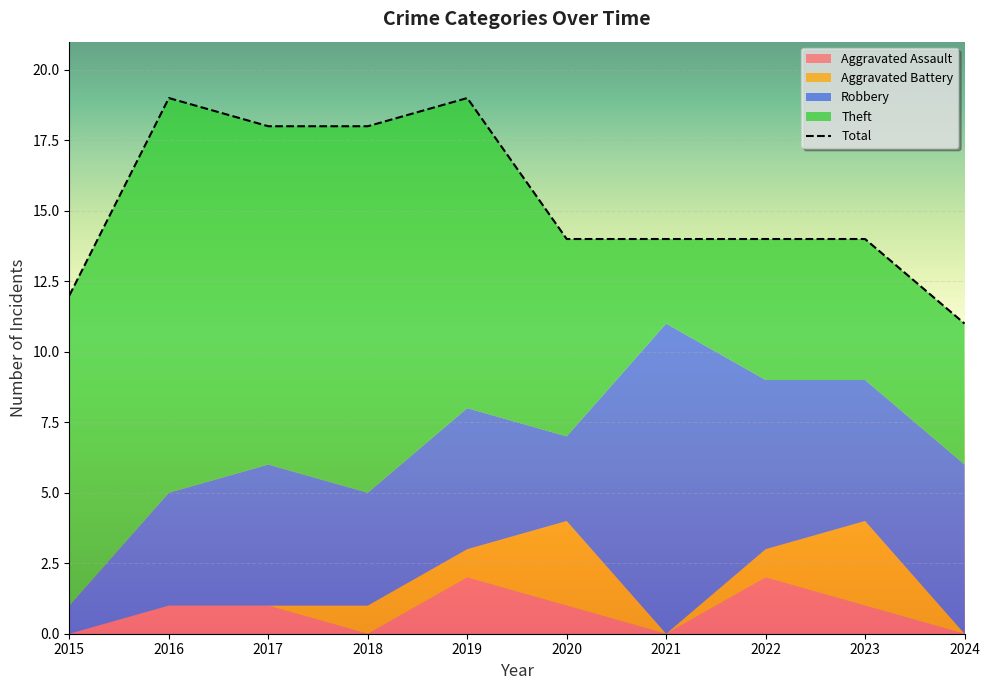

At which category is the sum across all series the highest?

2016